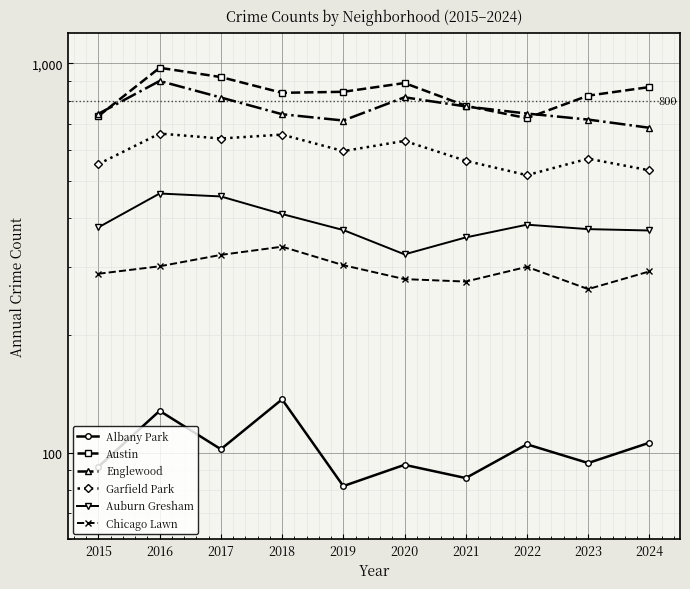

True or false: Garfield Park and Austin cross at least once.

False